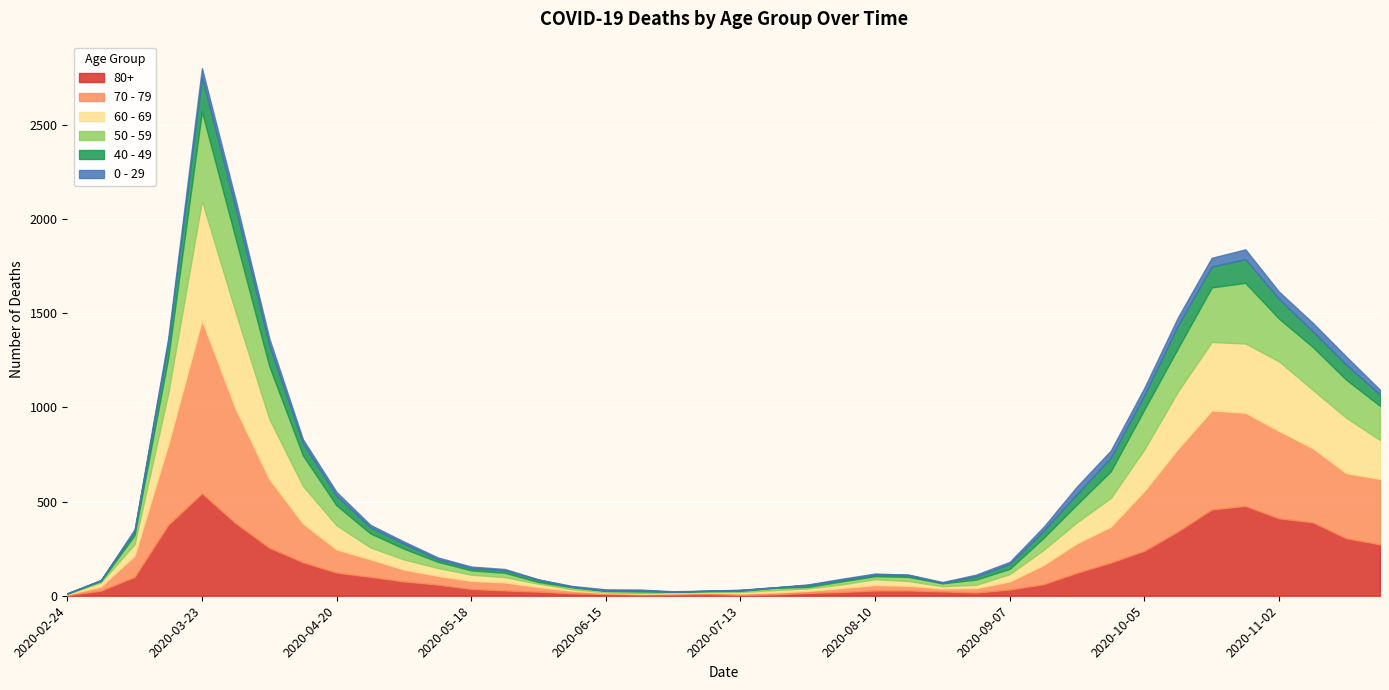

What is the difference between the highest and lowest values at 2020-06-01?

22